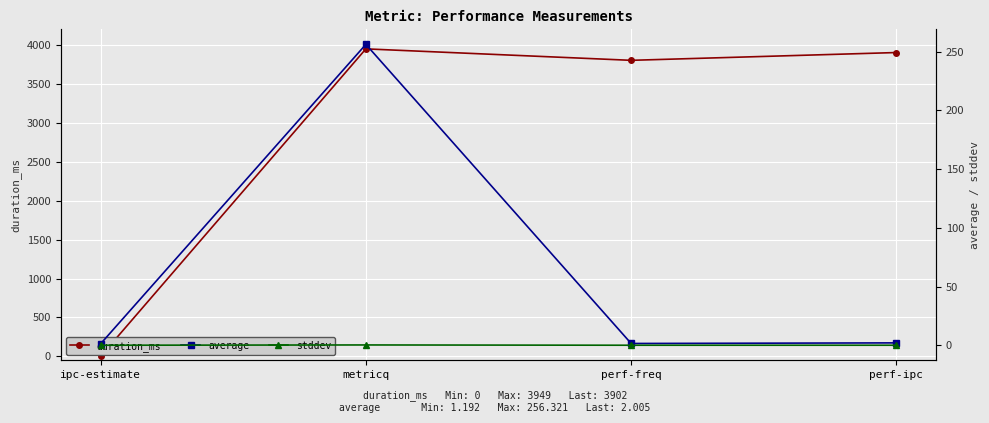

True or false: average has more than 2 points higher than both neighbors.

False